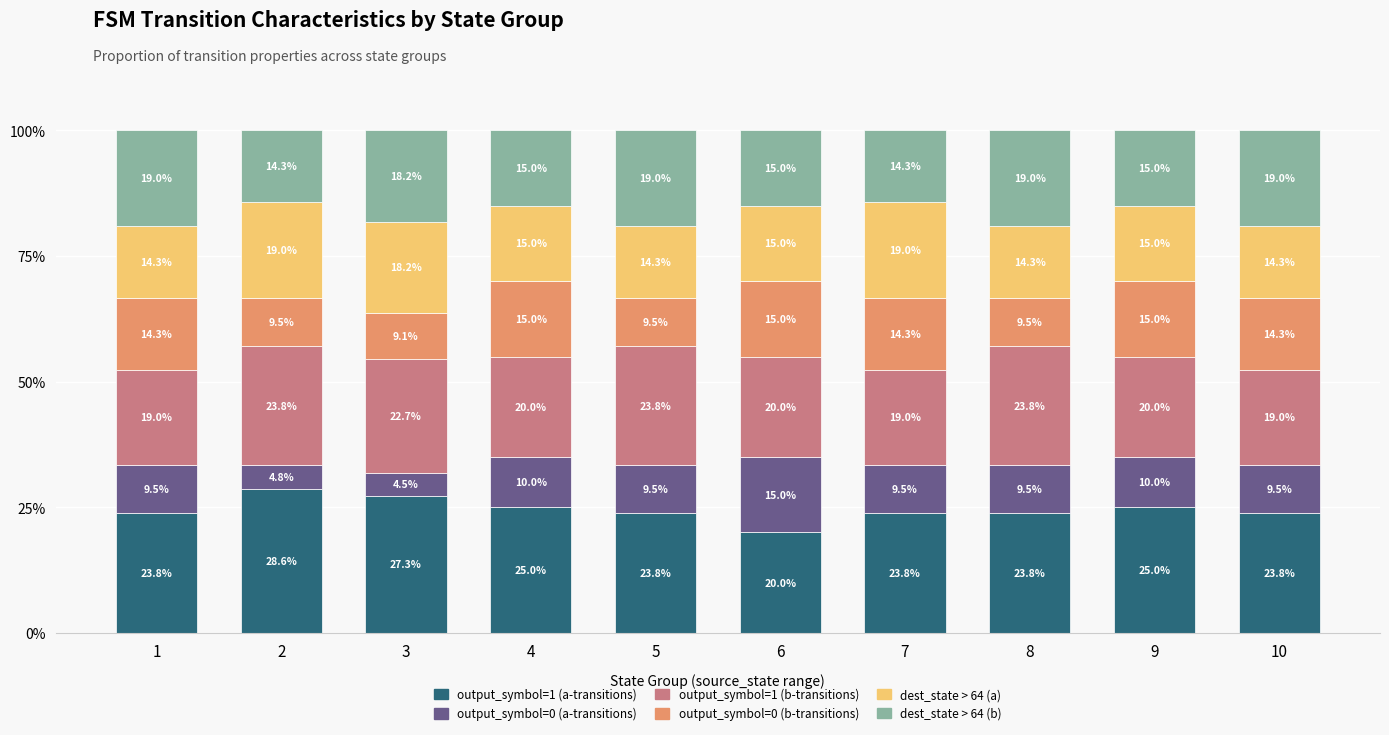

The output_symbol=1 (a-transitions) series shows 20.0 at 6. True or false?

True